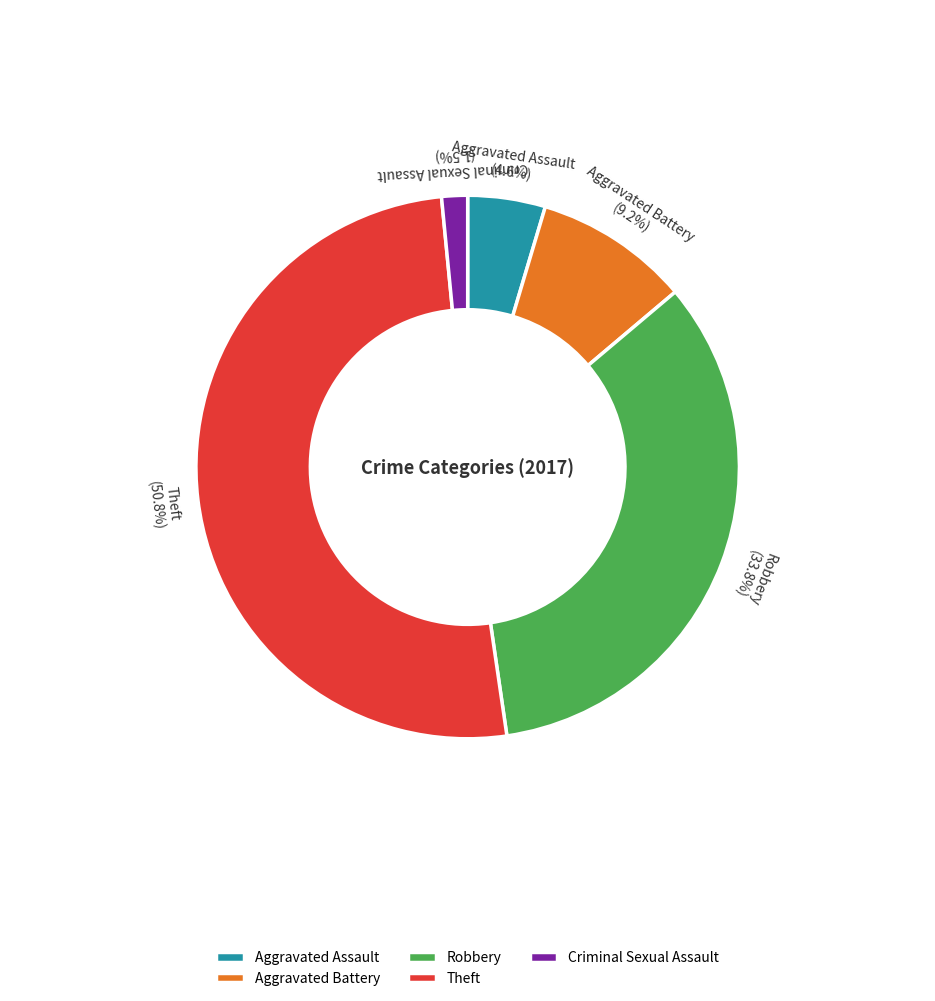

Is it true that Aggravated Battery is 14% of the pie?

False